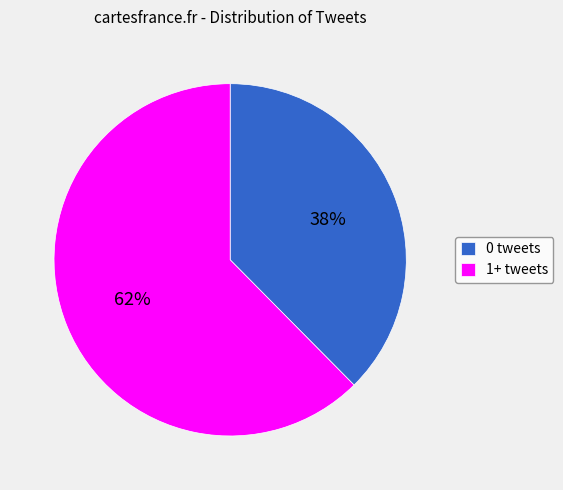

Do 0 tweets and 1+ tweets together represent more than half of the pie?

Yes